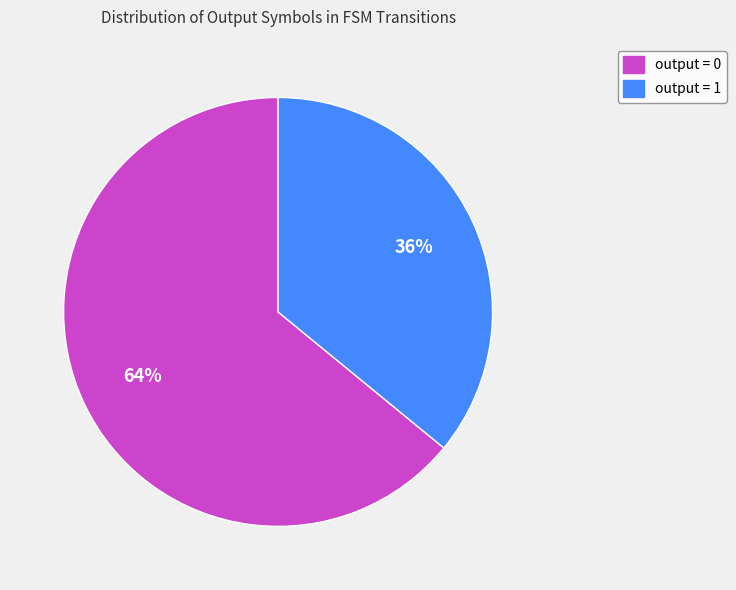

How many segments does this pie chart have?

2